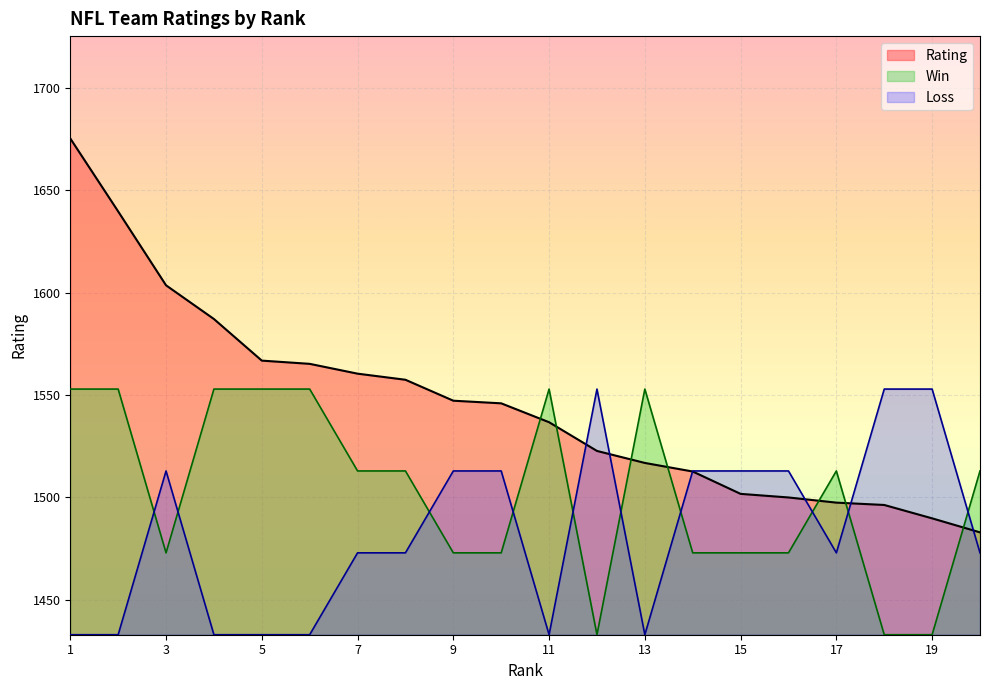

Is the value of Rating at 3 greater than the value of Win at 6?

Yes